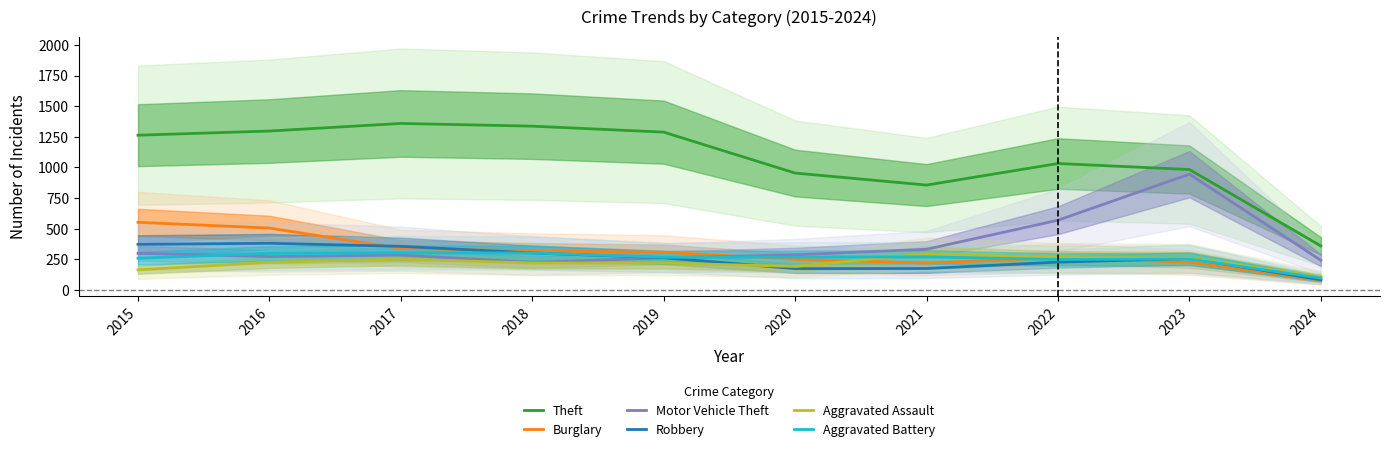

Reading left to right, what are all the values shown in this chart?

Theft: 1263	1297	1359	1337	1288	954	856	1032	983	359
Burglary: 552	505	339	319	308	250	220	263	226	80
Motor Vehicle Theft: 299	272	285	225	262	287	332	569	945	242
Robbery: 372	381	356	302	263	174	175	227	257	83
Aggravated Assault: 164	225	251	220	220	192	295	264	259	106
Aggravated Battery: 259	298	303	302	267	268	270	249	252	97